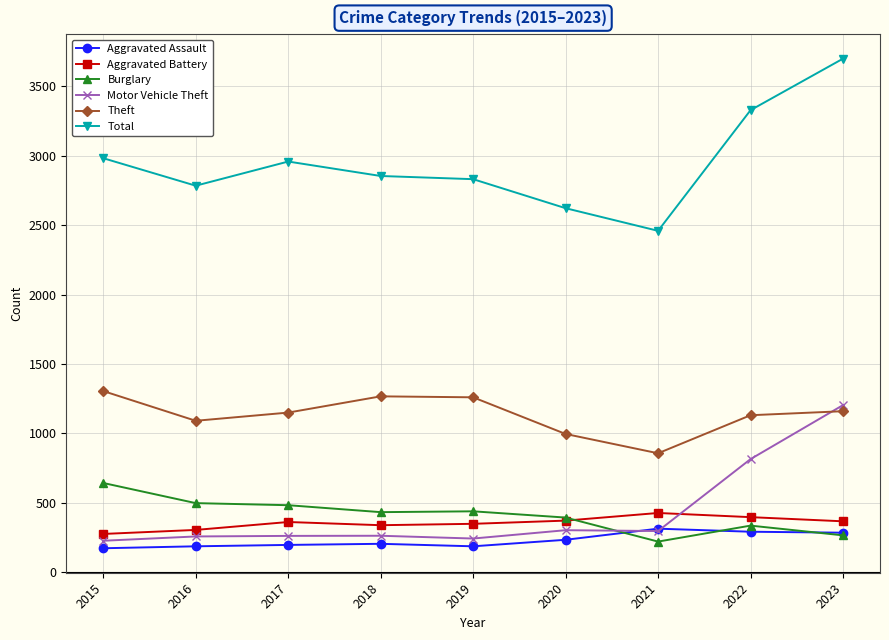

What is the value of the Aggravated Assault point at the 4th from the left?

205